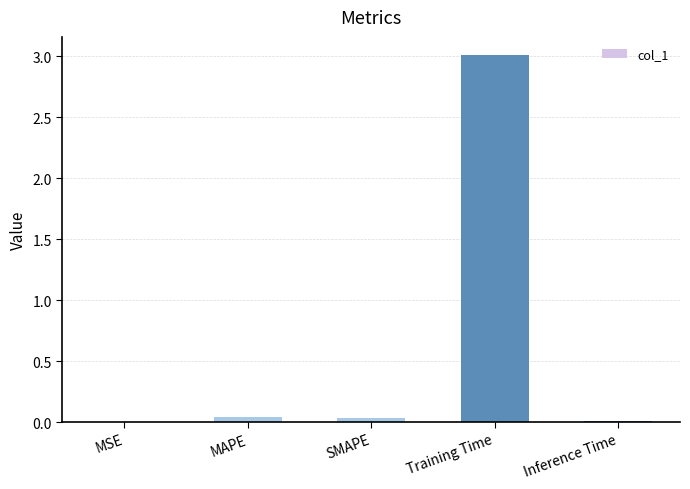

Which has a higher value, MSE or Training Time?

Training Time